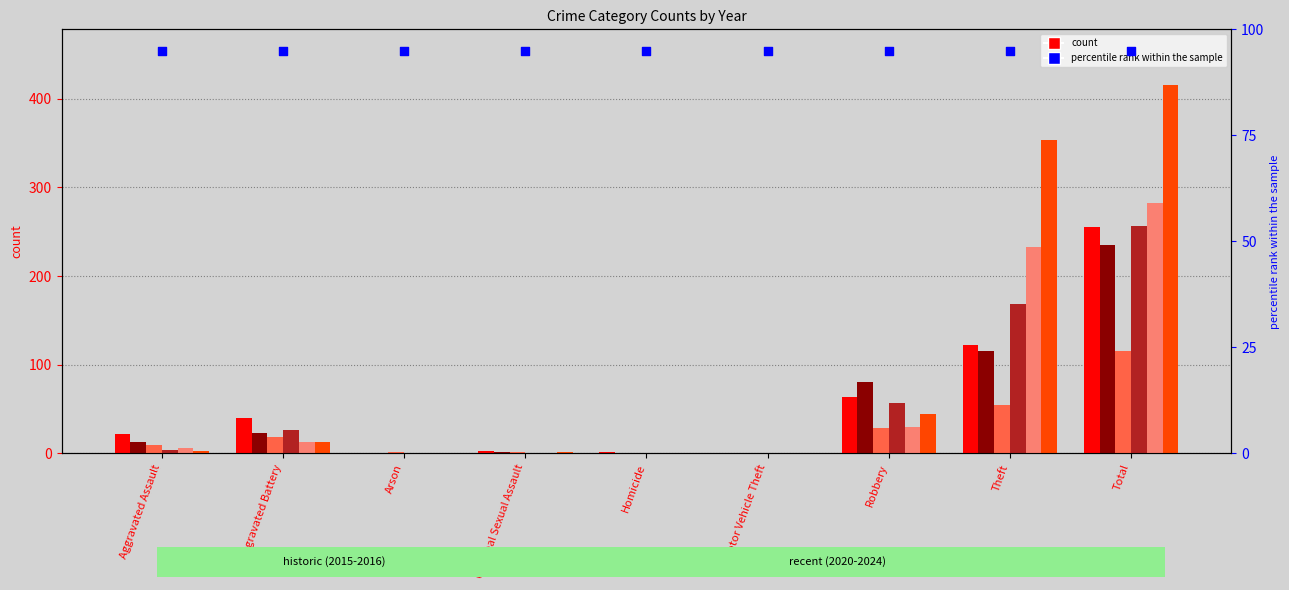

Is the value of 2021 at Homicide greater than the value of 2020 at Homicide?

No